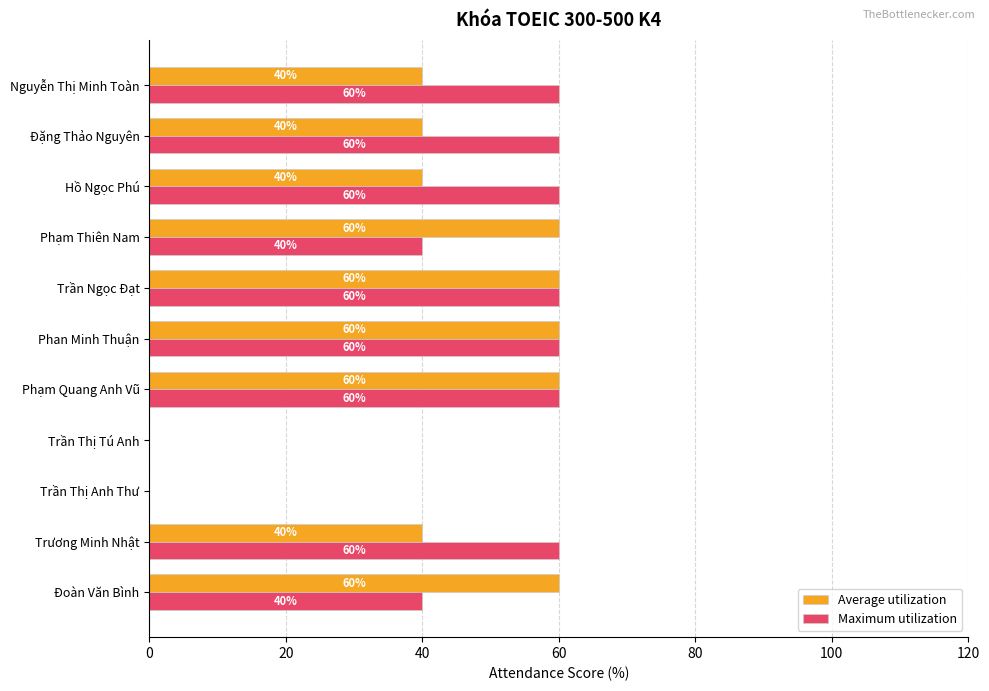

What are all the series names shown in the legend?

Average utilization, Maximum utilization